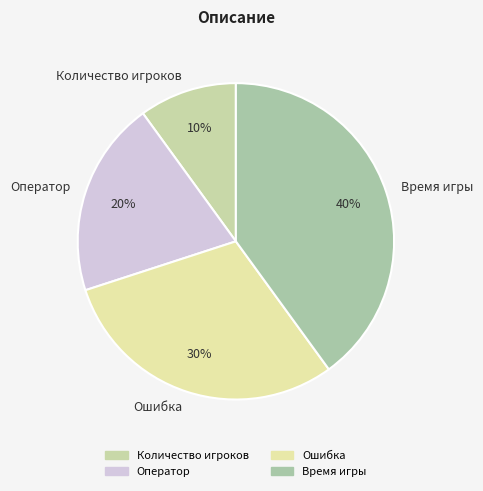

How many segments does this pie chart have?

4